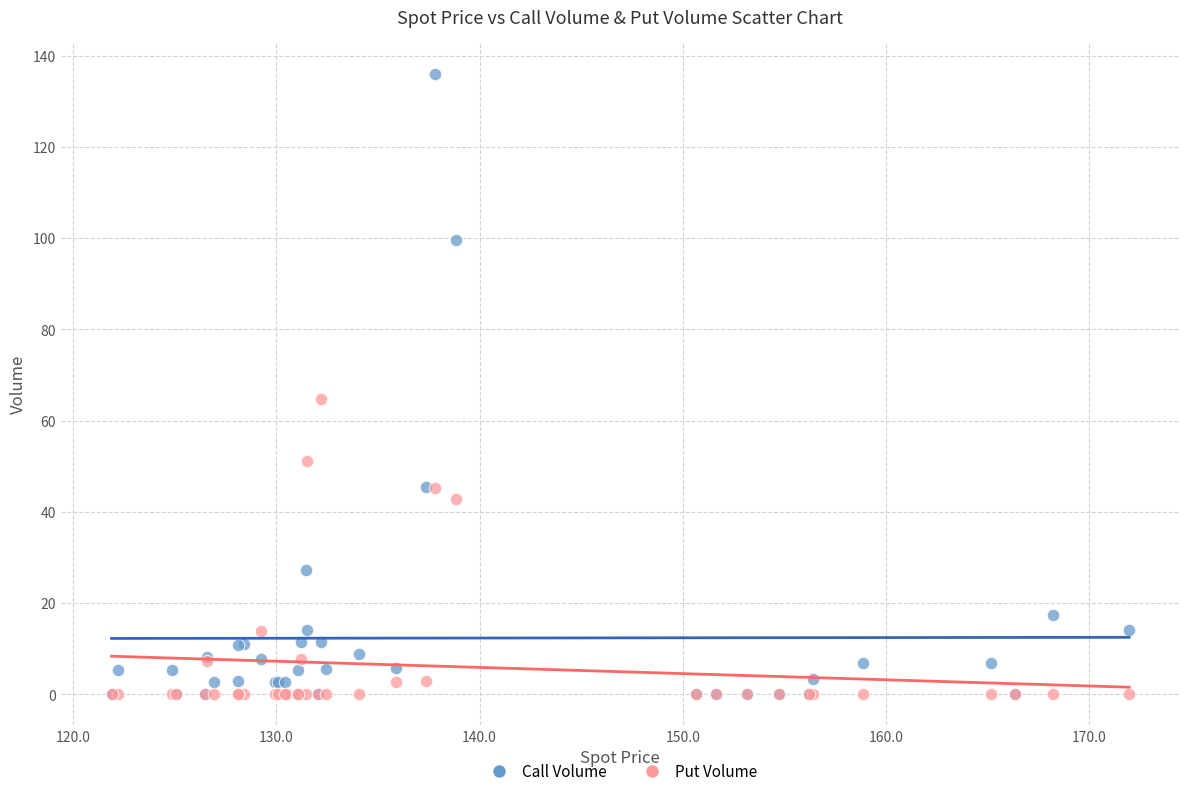

Which series reaches the maximum Y coordinate?

Call Volume